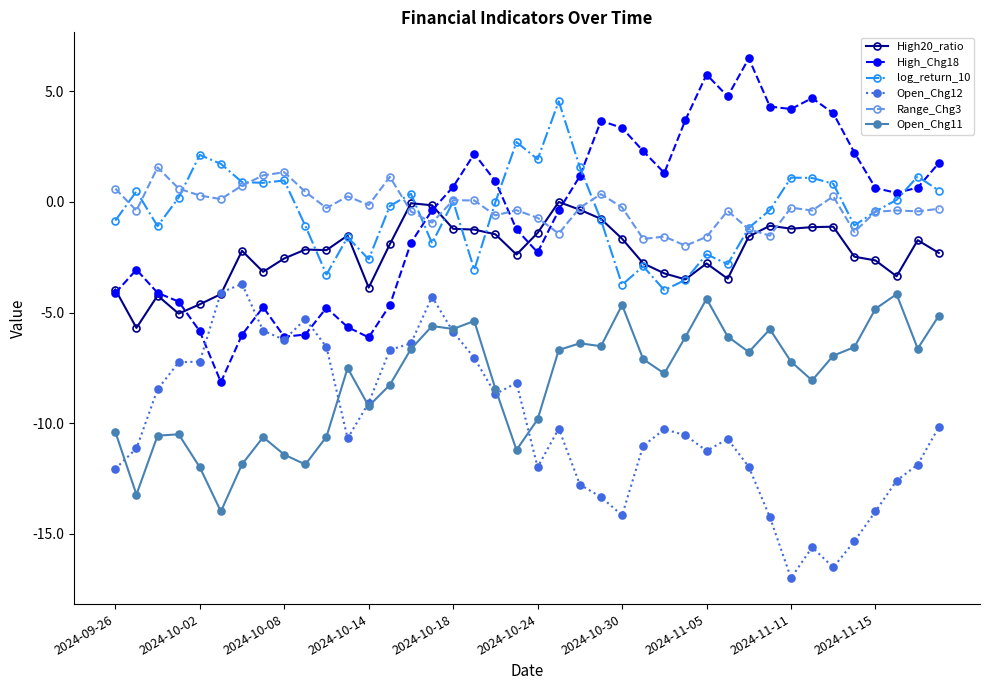

What is the maximum value shown in the chart?

6.5